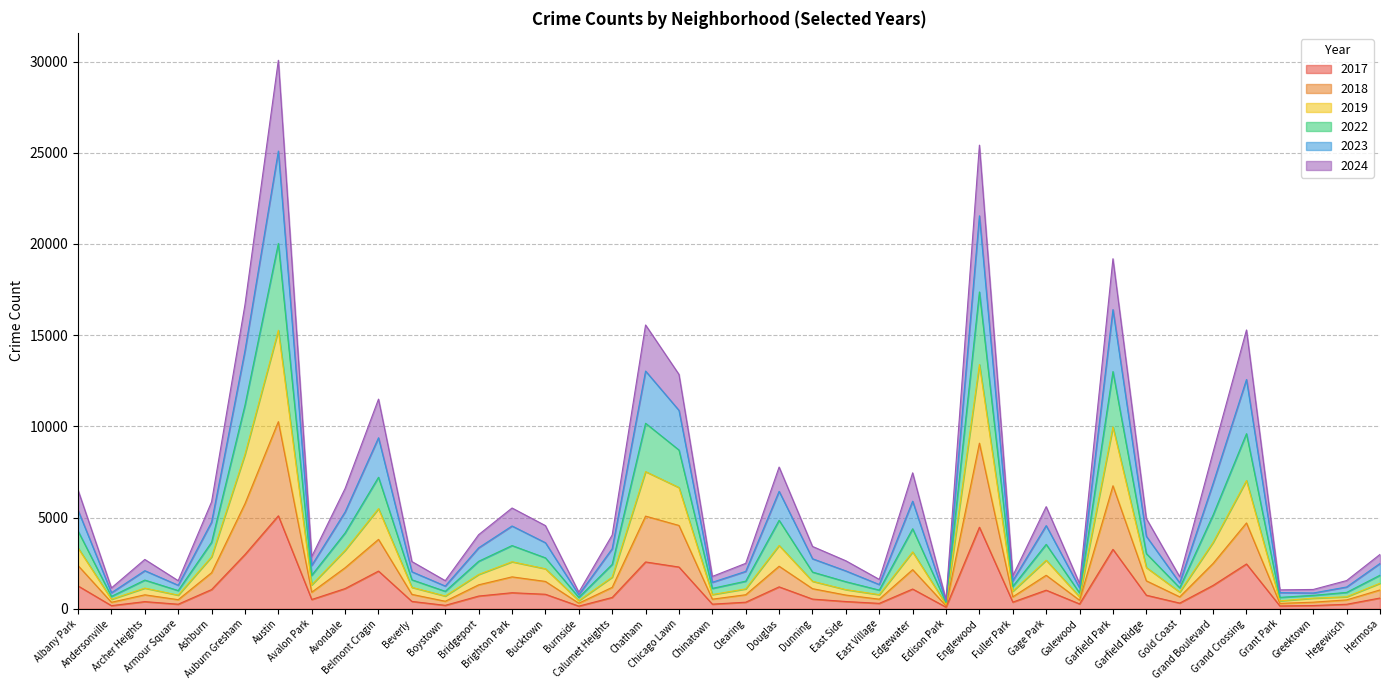

Is the value of 2017 at Auburn Gresham greater than the value of 2024 at Bucktown?

Yes